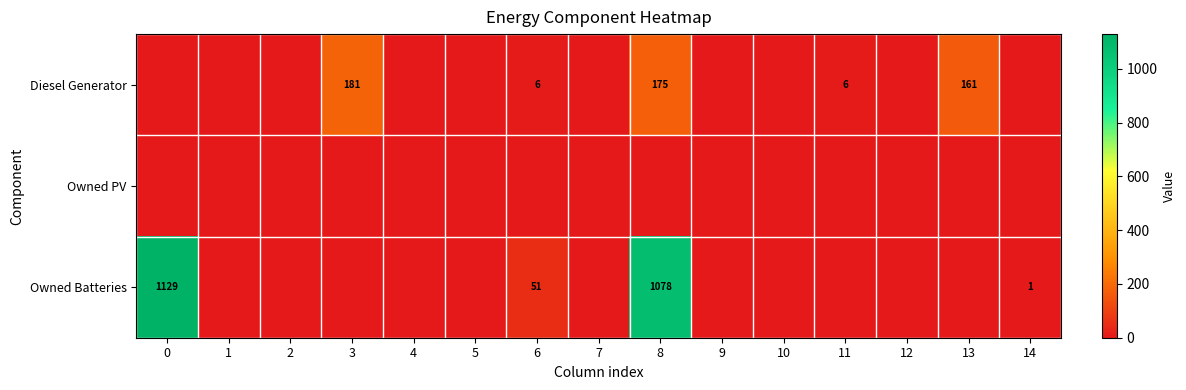

Is it true that Diesel Generator equals 8 at 11?

False